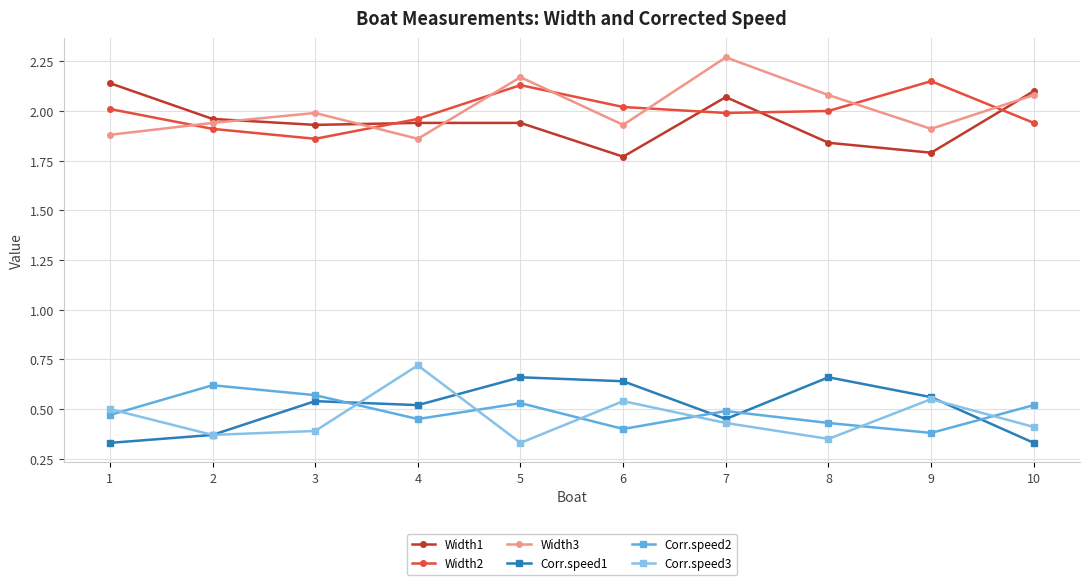

Rank the series at 6 from highest to lowest value.

Width2, Width3, Width1, Corr.speed1, Corr.speed3, Corr.speed2